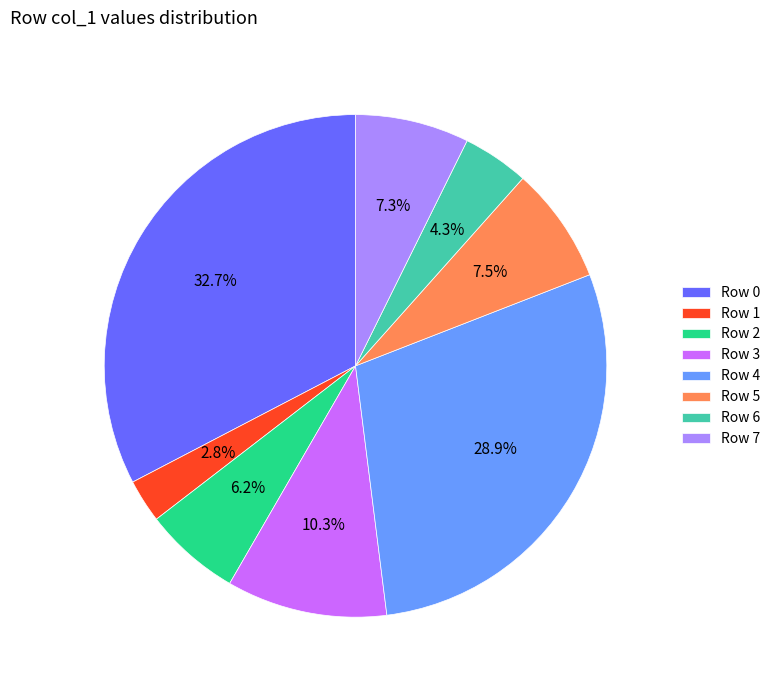

How many slices are in this pie chart?

8